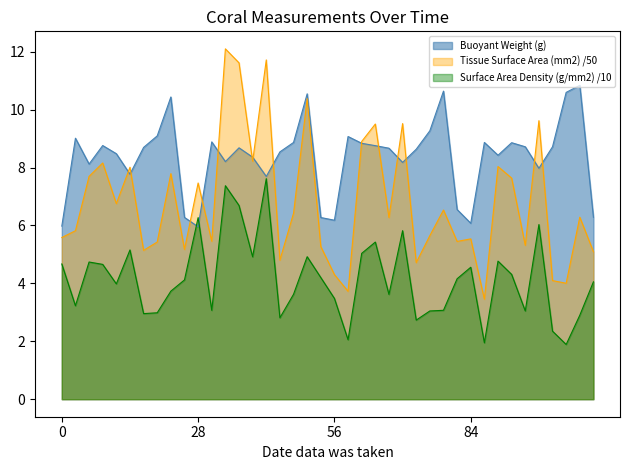

At which category is the sum across all series the highest?

12